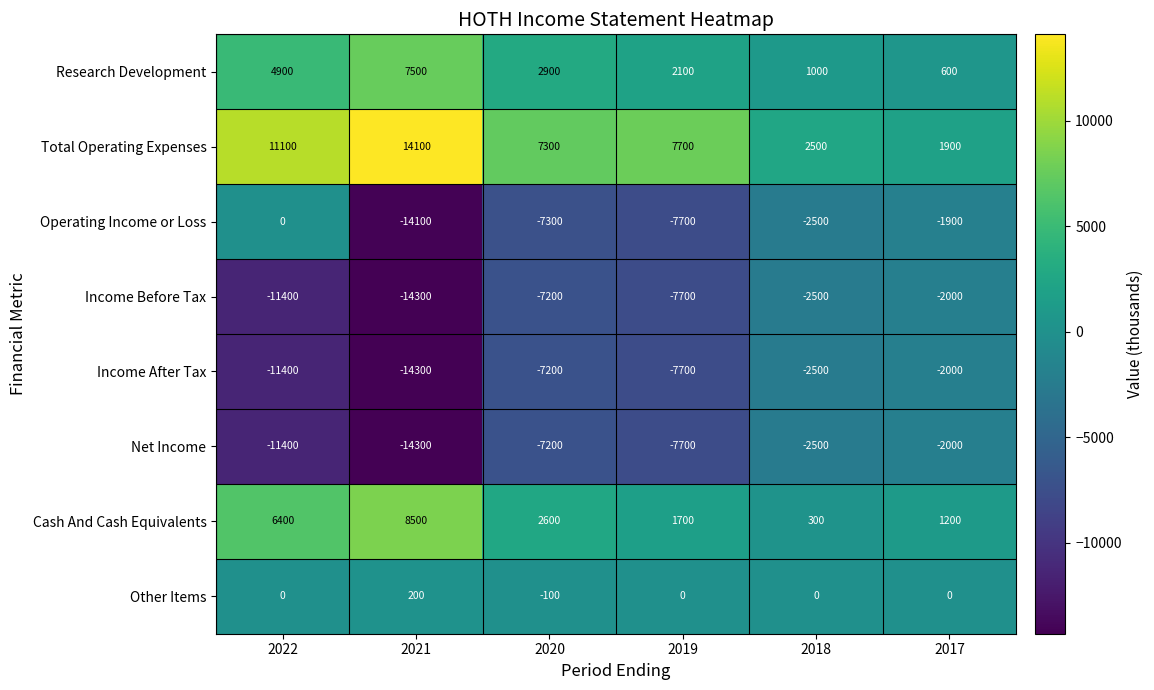

Which category has the lowest value in the Operating Income or Loss series?

2021